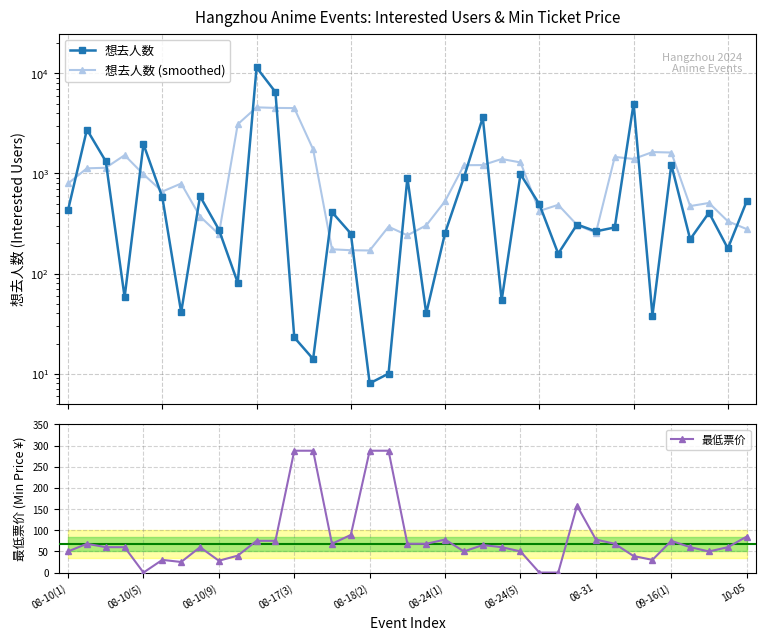

Where is 最低票价 nearest to the value 144?

27